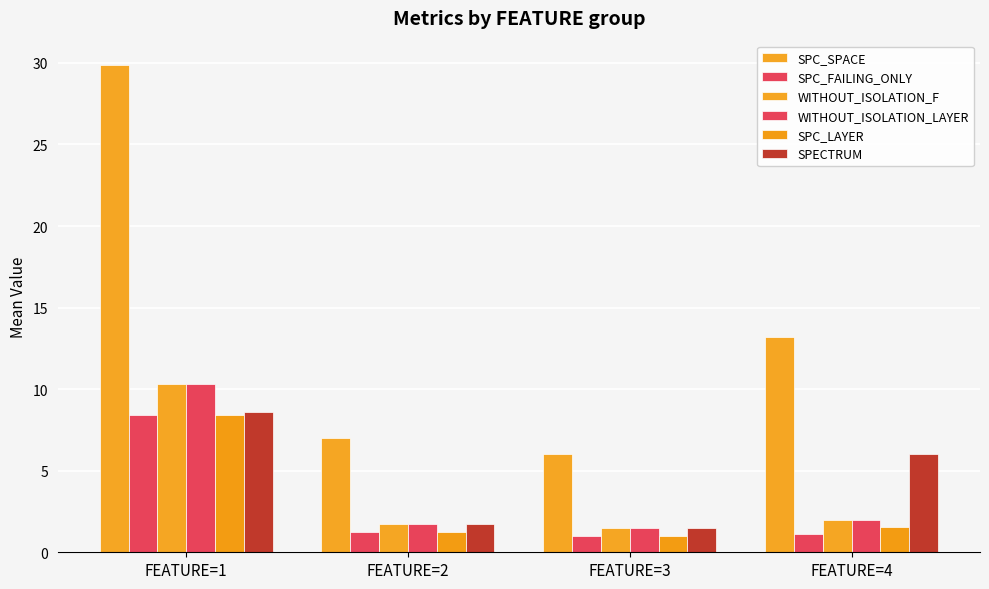

Reading left to right, extract all data points from this chart.

SPC_SPACE: 29.9	7.0	6.0	13.2
SPC_FAILING_ONLY: 8.4	1.2	1.0	1.1
WITHOUT_ISOLATION_F: 10.3	1.8	1.5	2.0
WITHOUT_ISOLATION_LAYER: 10.3	1.8	1.5	2.0
SPC_LAYER: 8.4	1.2	1.0	1.6
SPECTRUM: 8.6	1.8	1.5	6.0